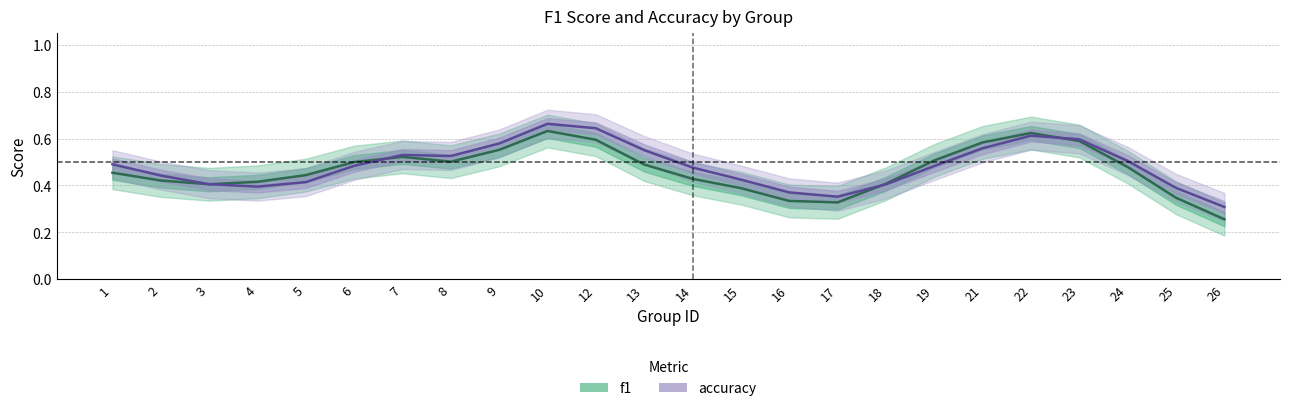

At how many categories does at least one series exceed 0?

24